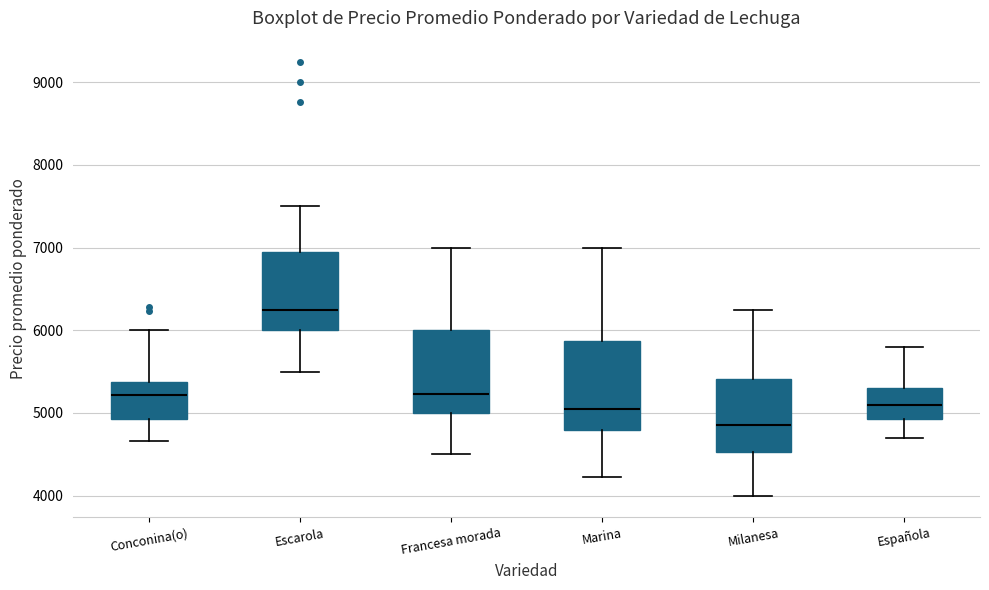

Reading left to right, read every box against the y-axis: the position of its median line, the range the box covers, and the ends of its whiskers. The values are not printed on the chart, so give them approximately, as read against the axis.

Conconina(o): median 5200, box 4900 to 5400, whiskers 4700 to 6000
Escarola: median 6300, box 6000 to 6900, whiskers 5500 to 7500
Francesa morada: median 5200, box 5000 to 6000, whiskers 4500 to 7000
Marina: median 5100, box 4800 to 5900, whiskers 4200 to 7000
Milanesa: median 4900, box 4500 to 5400, whiskers 4000 to 6300
Española: median 5100, box 4900 to 5300, whiskers 4700 to 5800